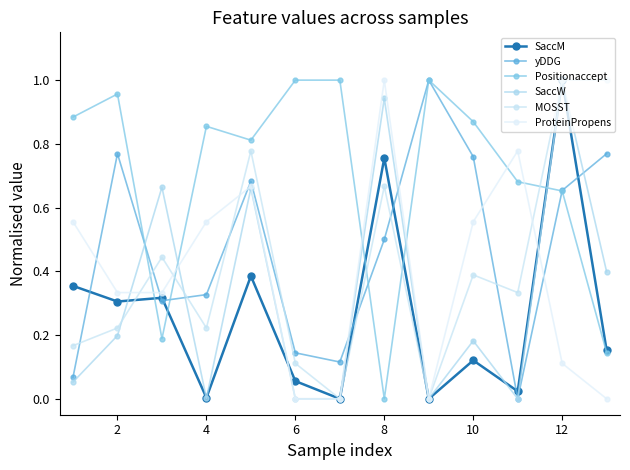

Rank the series by their maximum value, from lowest to highest.

Positionaccept, ProteinPropens, MOSST, yDDG, SaccW, SaccM